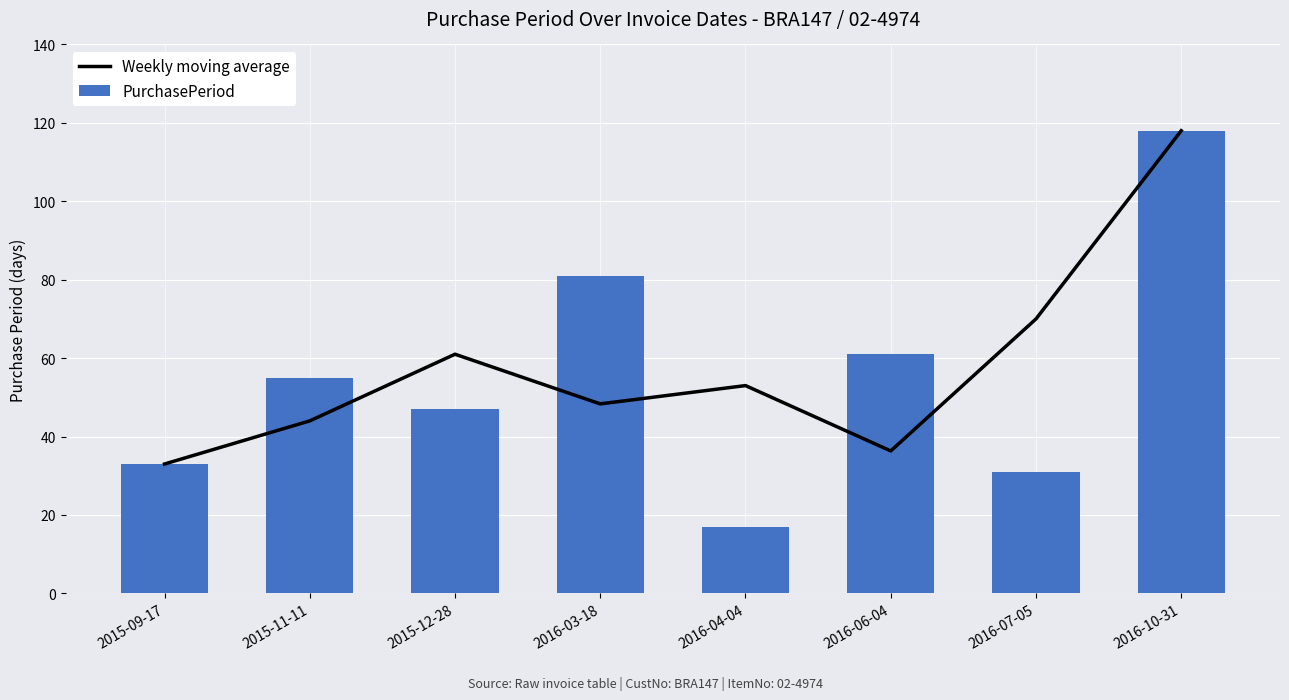

What is the difference between the Weekly moving average values at 2016-06-04 and 2016-10-31?

81.7